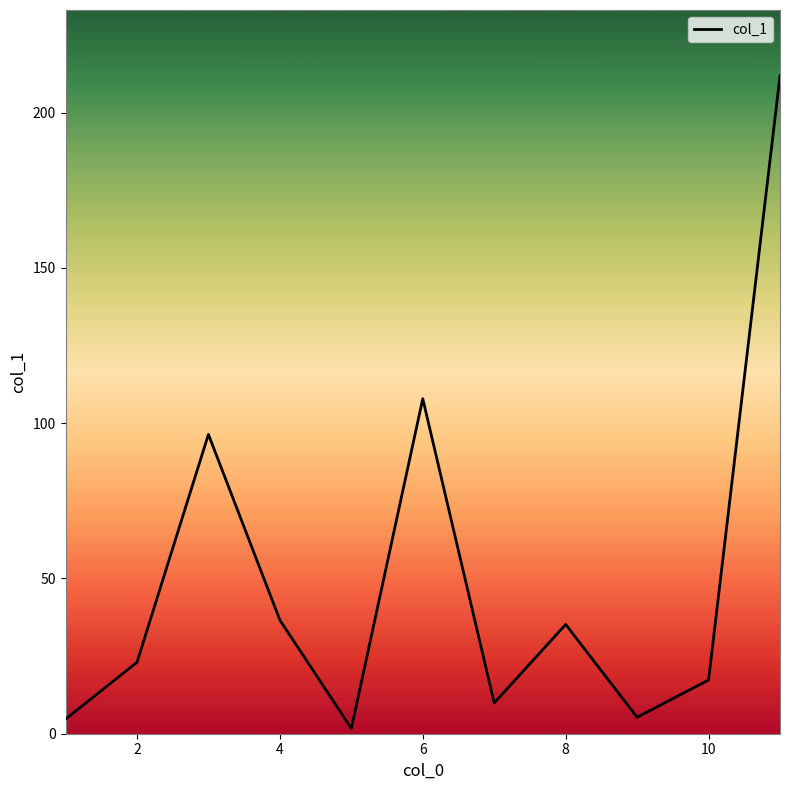

What is the maximum value shown in the chart?

211.9